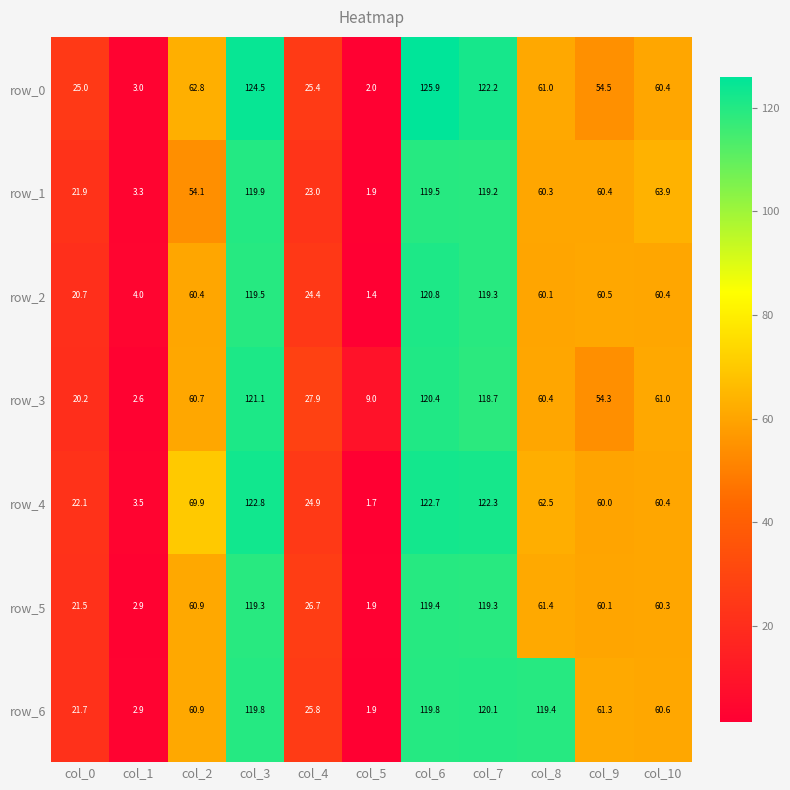

What is the difference between the highest and lowest values at col_9?

7.0